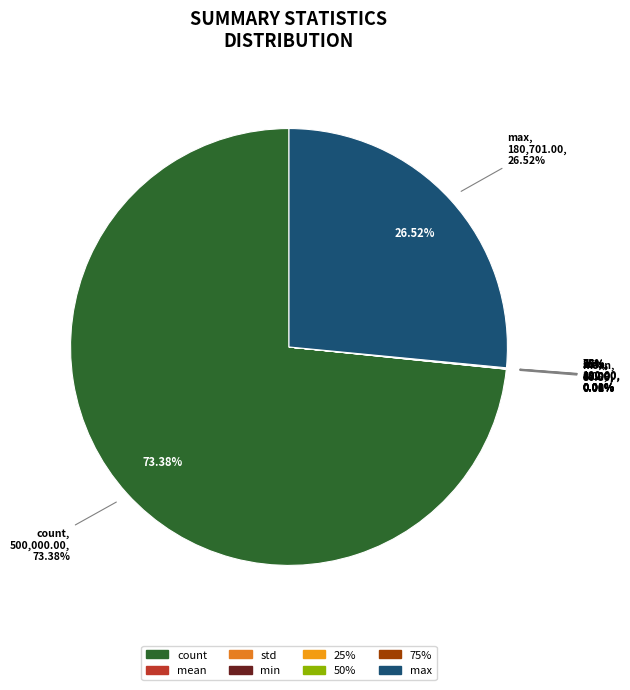

How much of the chart is everything except 75%?

100.0%